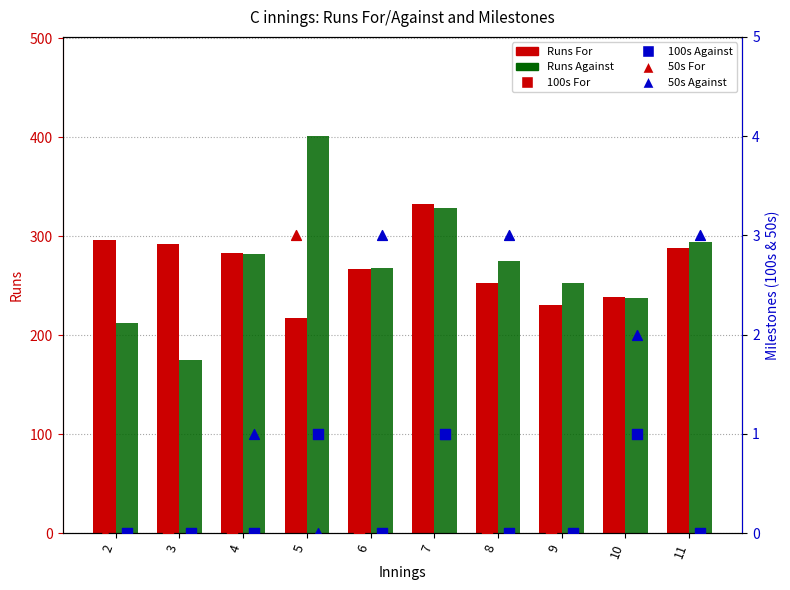

At which category is the sum across all series the highest?

7